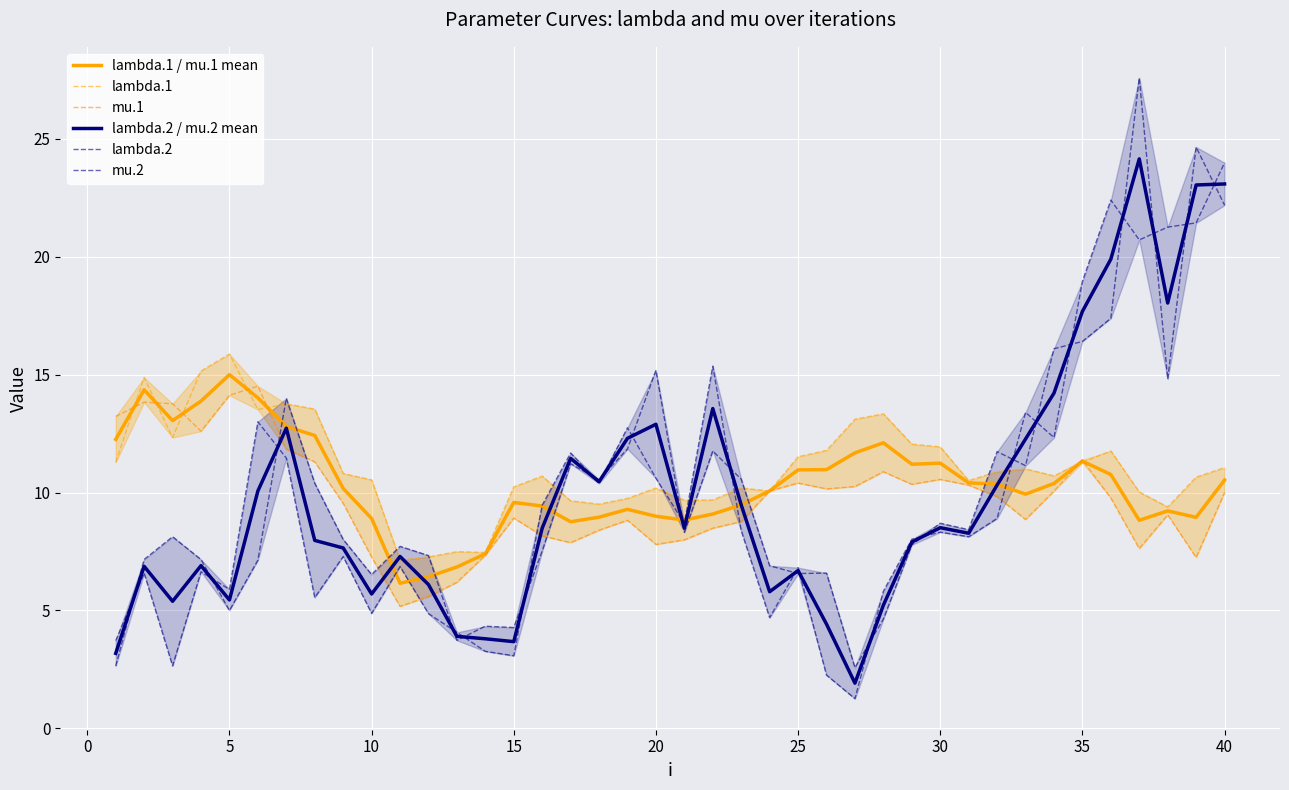

Is it true that lambda.2 / mu.2 mean equals 2.4 at 30?

False